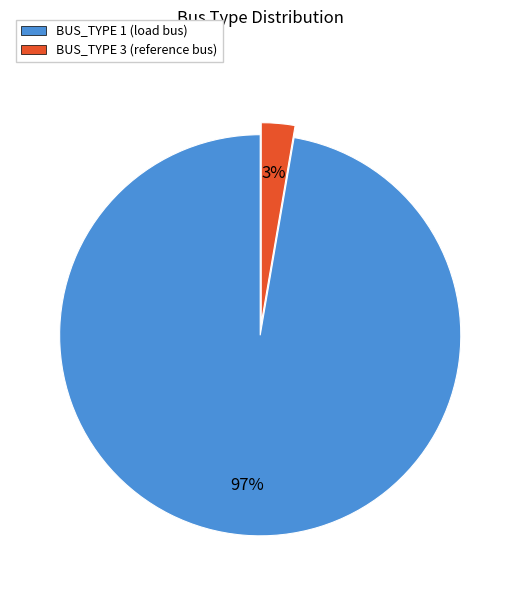

Is there a majority slice in this chart?

Yes